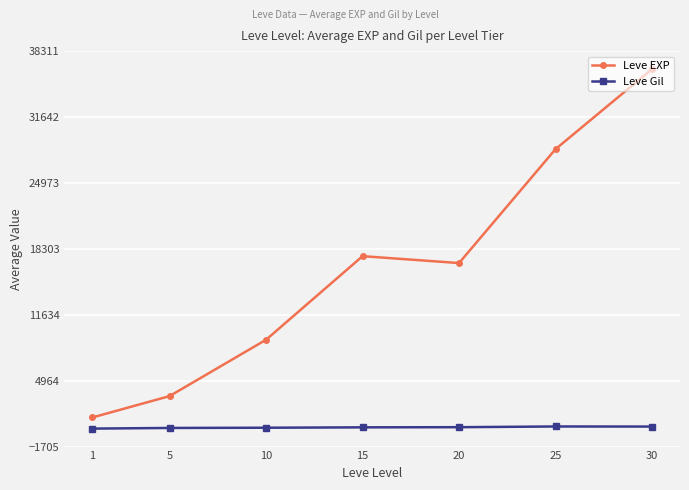

How many lines are shown in the chart?

2